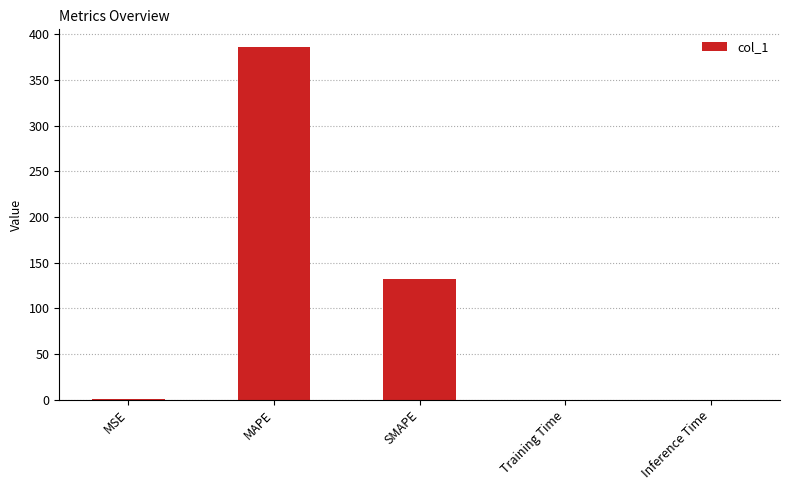

Which has a higher value, MSE or MAPE?

MAPE